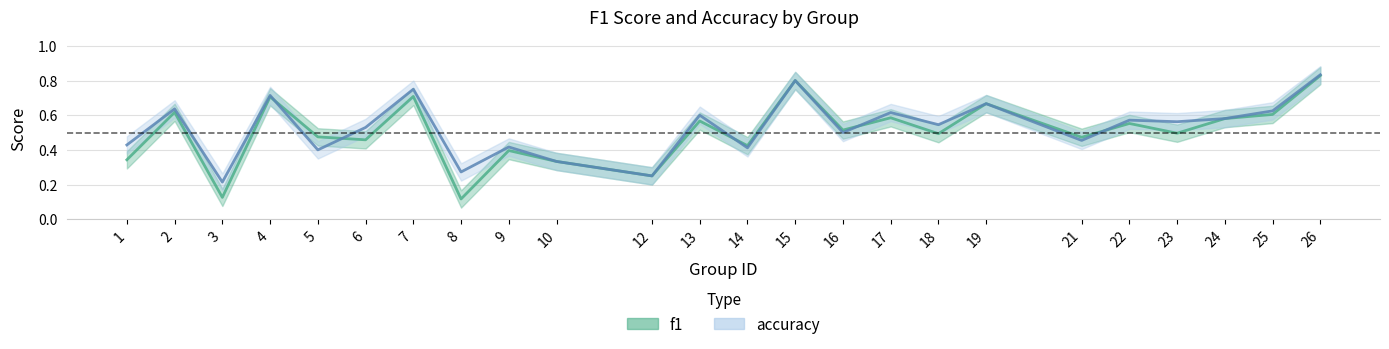

At 10, list the series in order from largest to smallest.

f1, accuracy